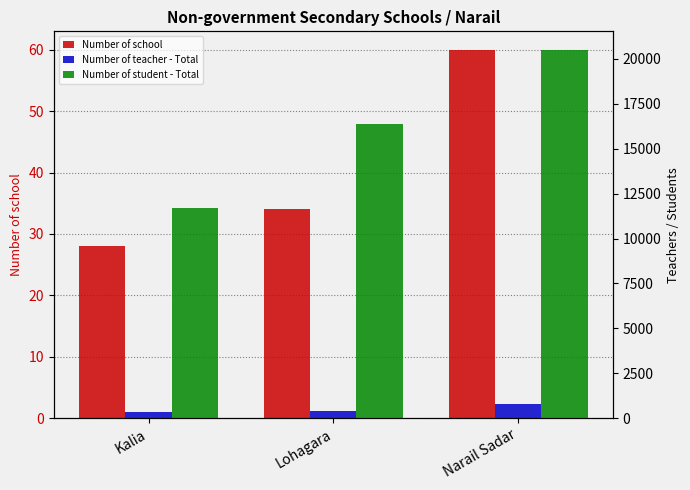

The value of Number of school at Lohagara is 15. True or false?

False